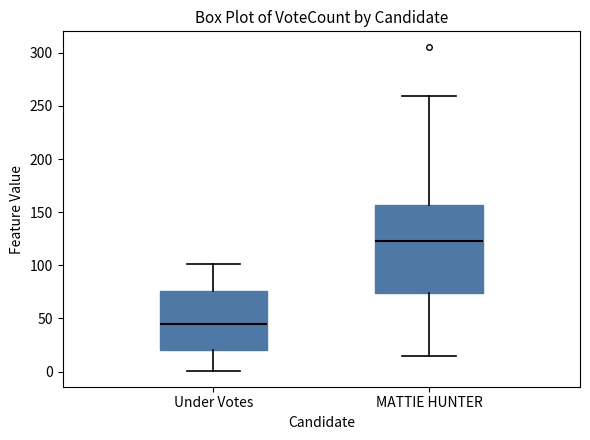

Reading left to right, transcribe this box plot: for each box, give where its median line is, the range the box spans, and where its two whiskers end, as read against the y-axis. The values are not printed on the chart, so give them approximately, as read against the axis.

Under Votes: median 45, box 20 to 75, whiskers 0 to 100
MATTIE HUNTER: median 125, box 75 to 155, whiskers 15 to 260